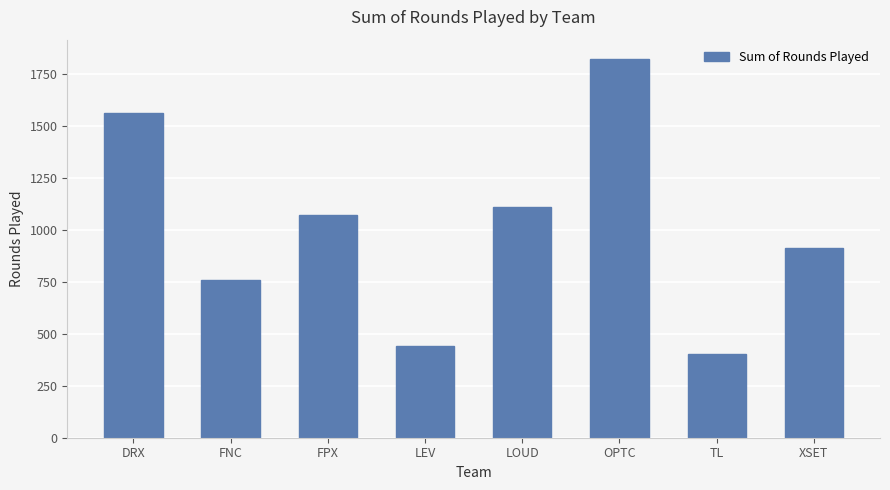

What value does the data have at TL, to the nearest 100?

400